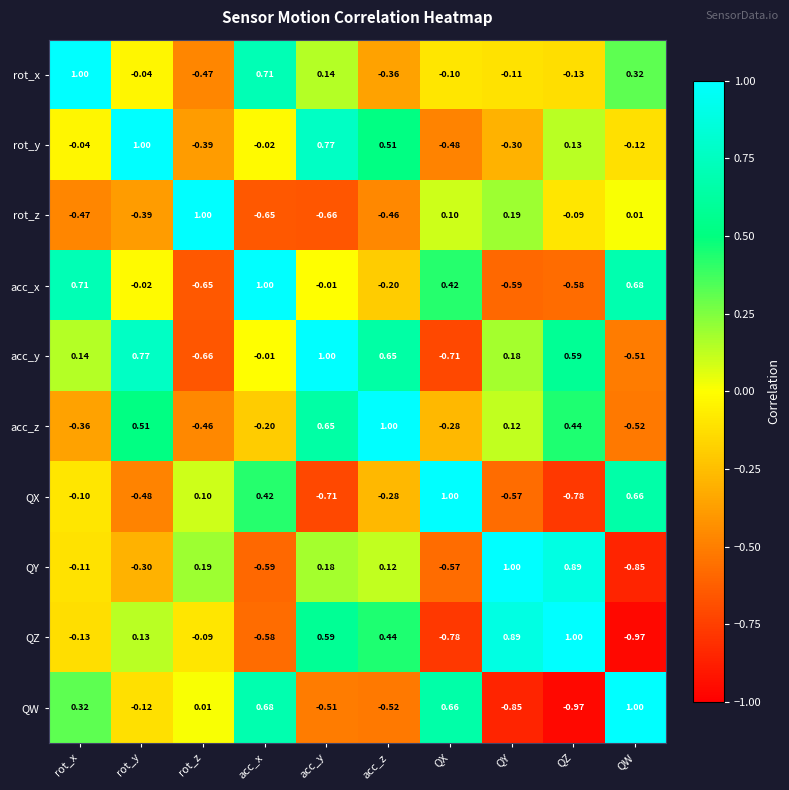

At which label does acc_z first exceed 0?

rot_y